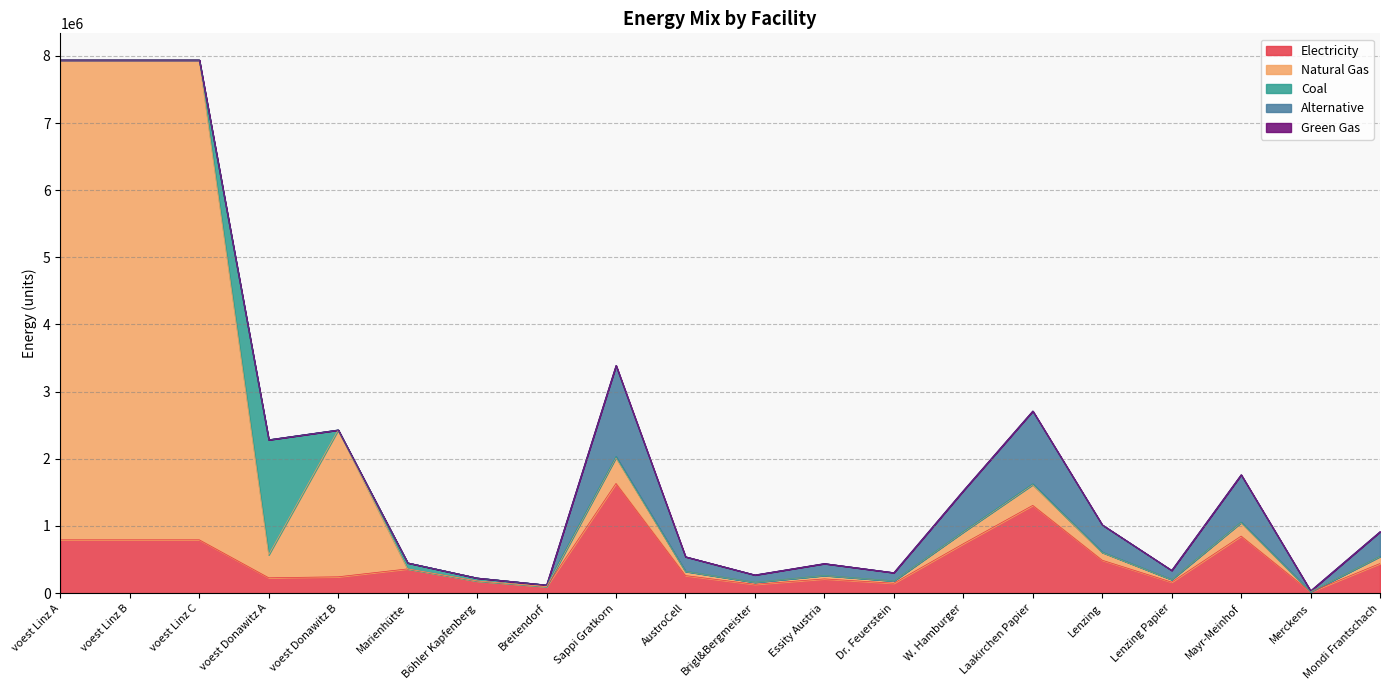

Which category has the highest value in the coal series?

voest Donawitz A